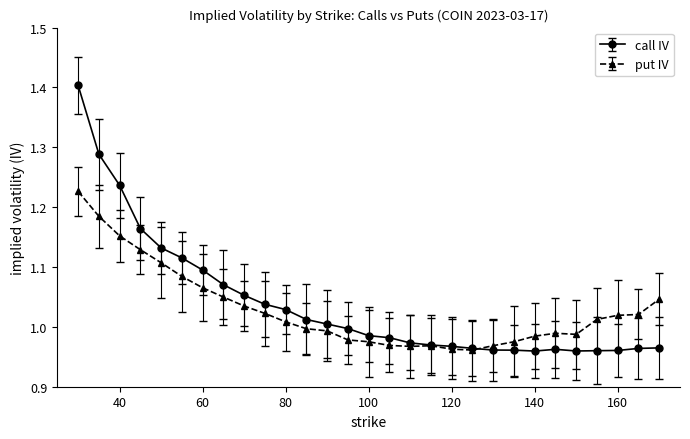

Does the chart have visible grid lines?

No